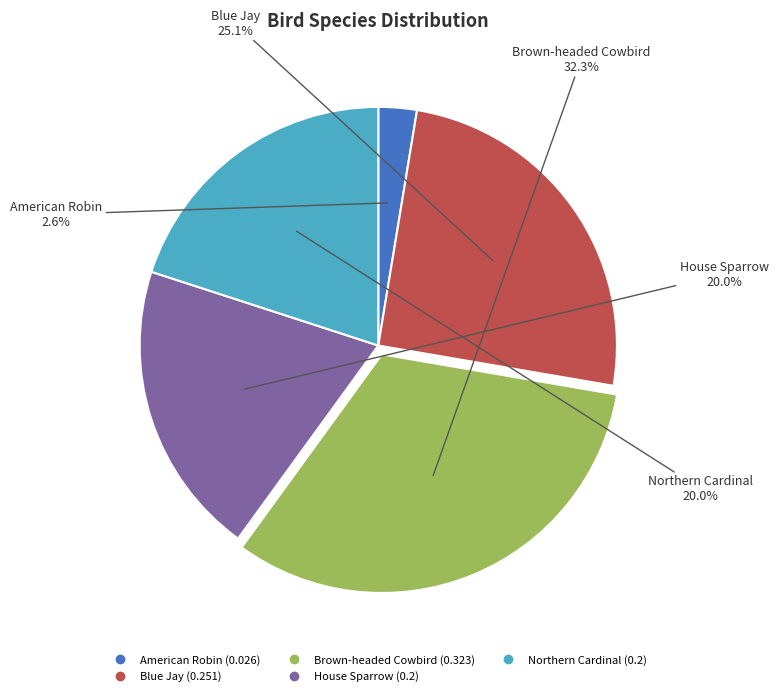

To the nearest percent, what is the combined percentage of Blue Jay and House Sparrow?

45%